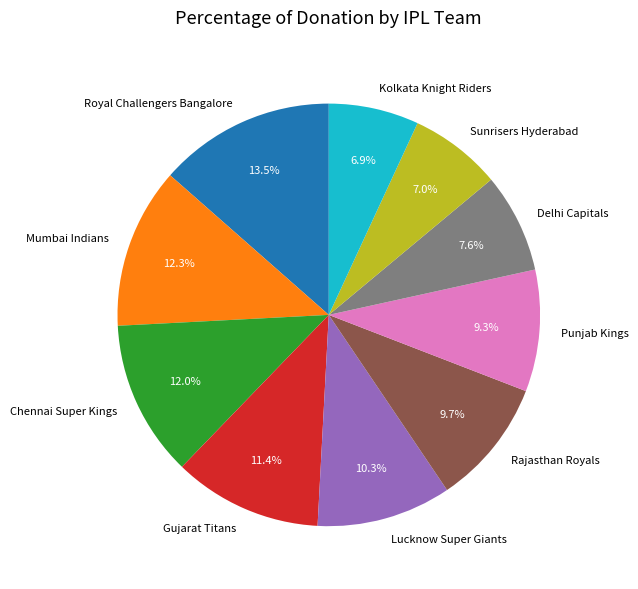

Between Kolkata Knight Riders and Rajasthan Royals, which is larger?

Rajasthan Royals